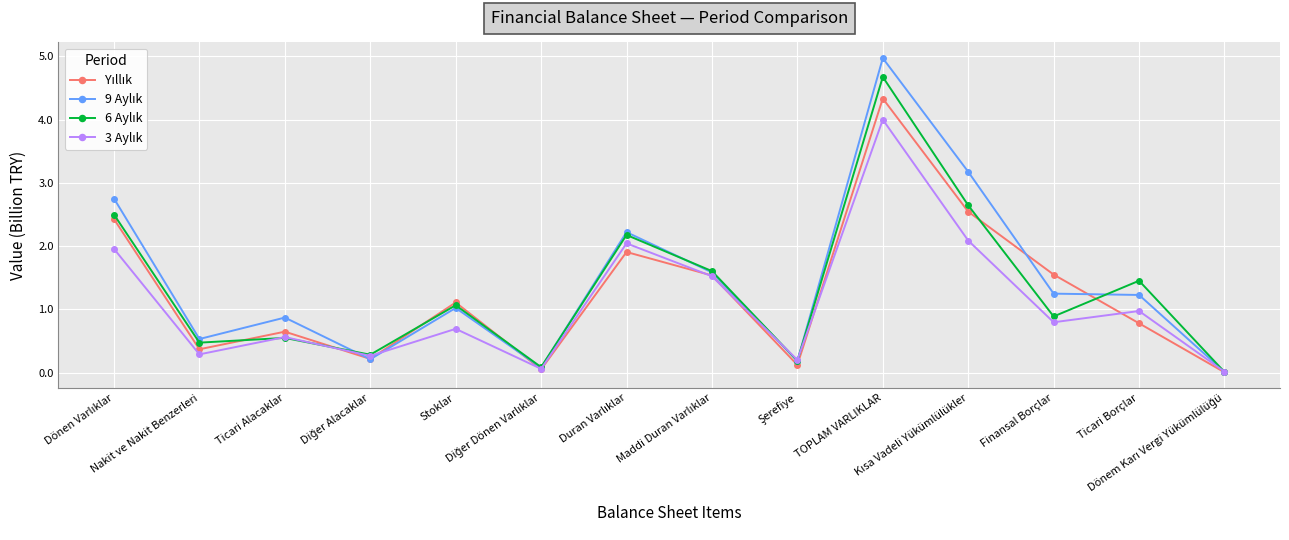

What is the greatest value displayed?

5.0